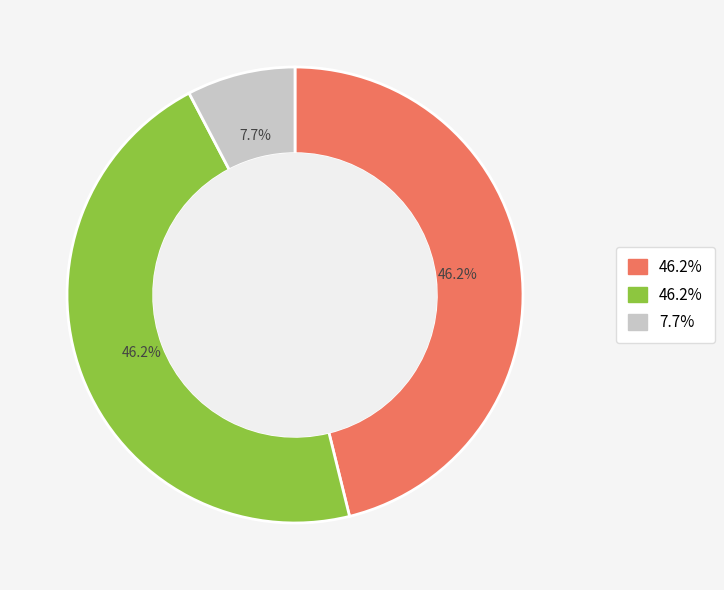

Is there a majority slice in this chart?

No